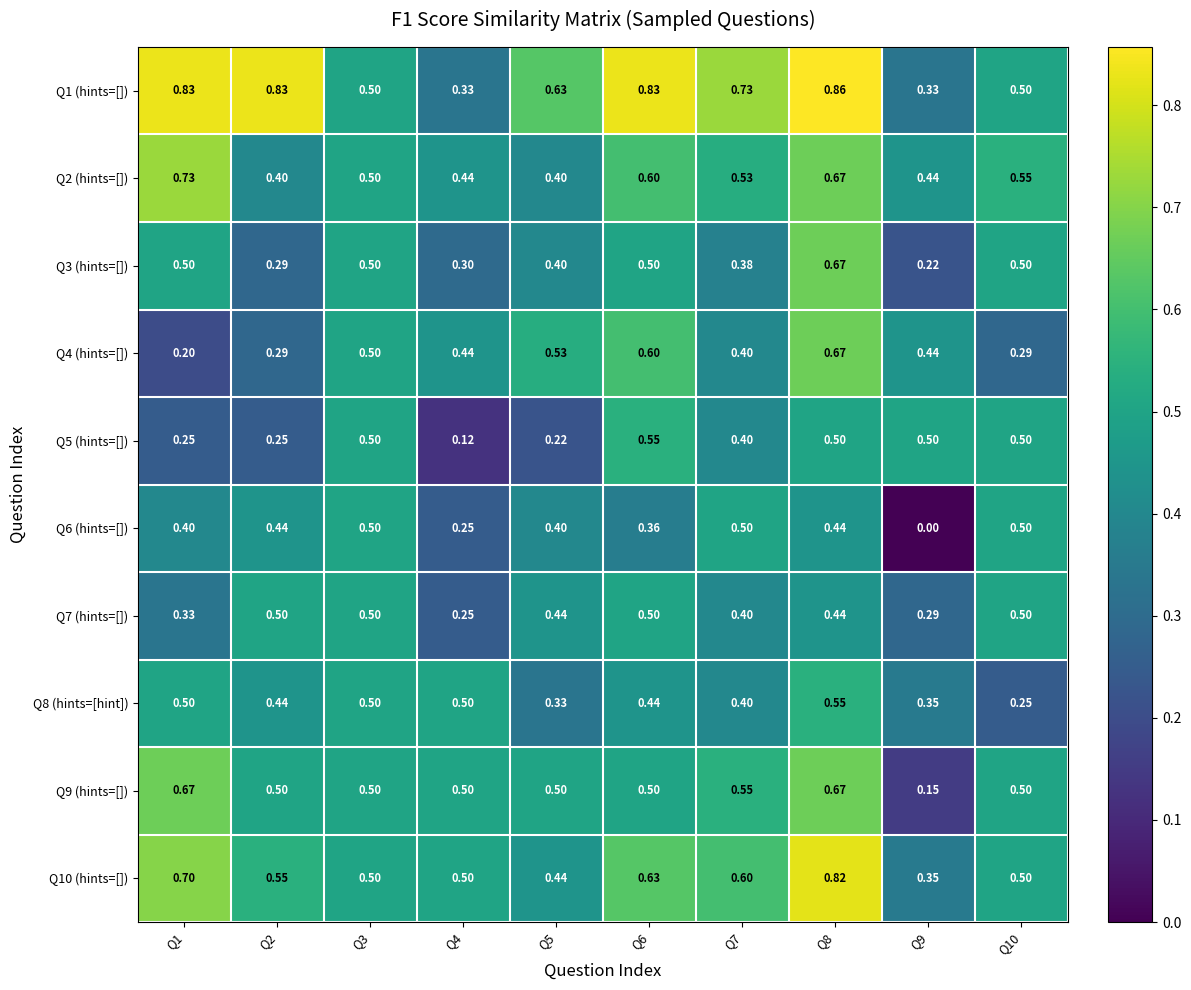

What is the total value across all series at Q8?

6.3